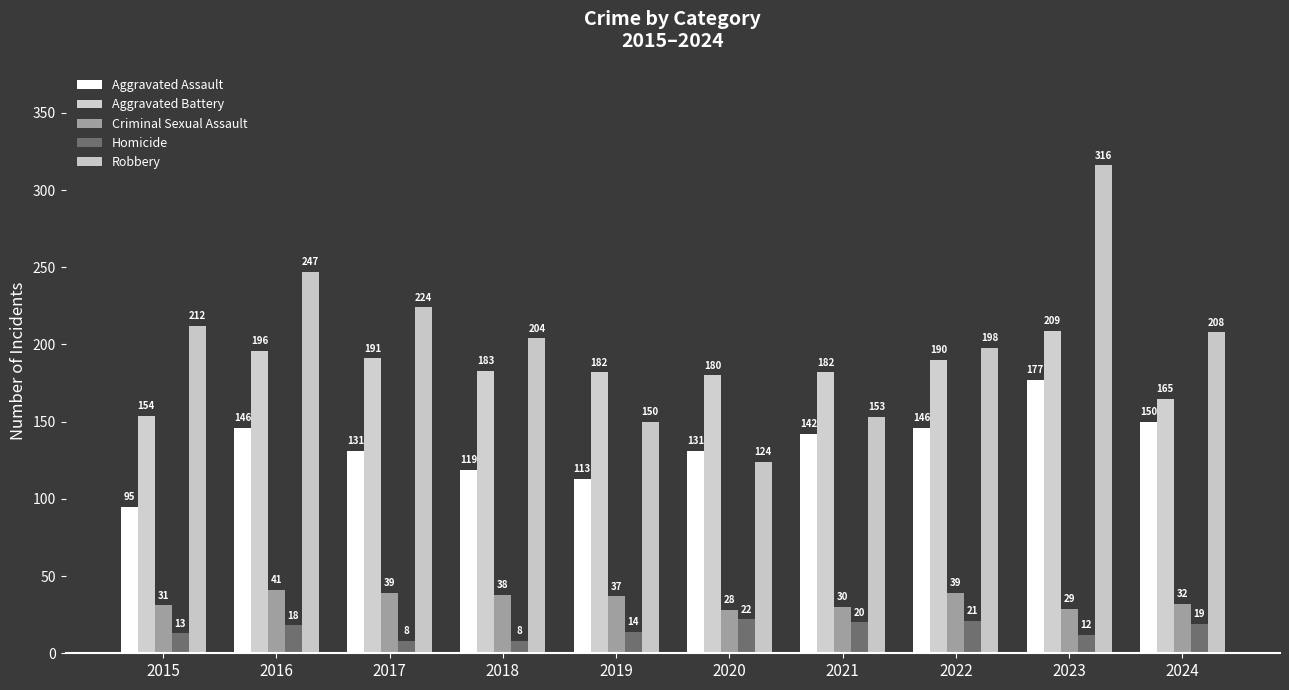

What is the sum of the Criminal Sexual Assault values at 2015 and 2016?

72